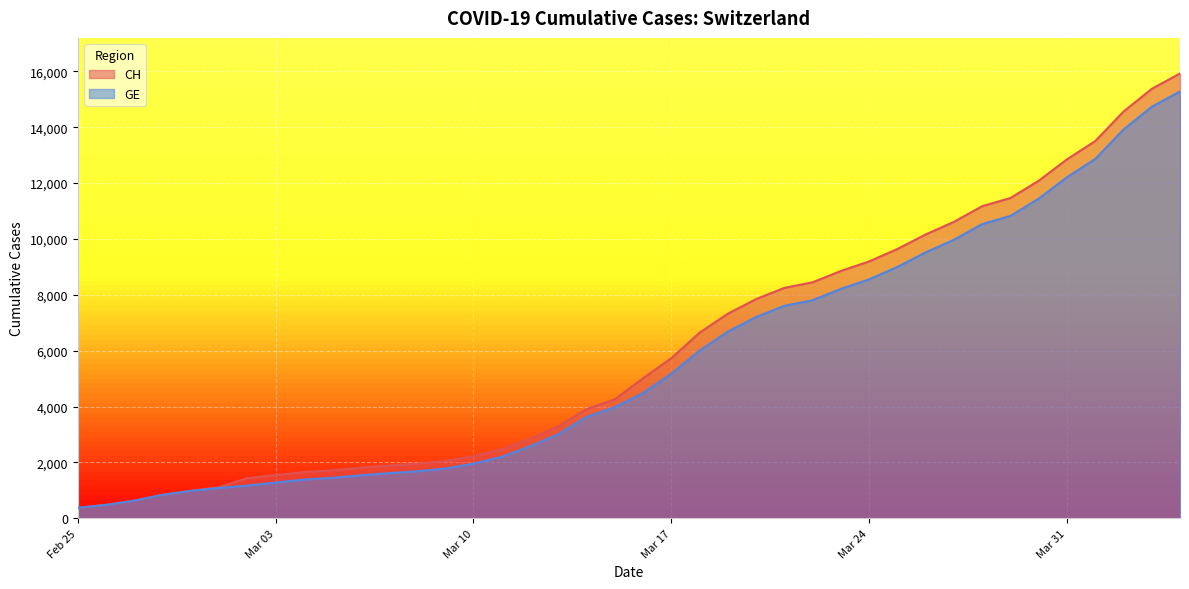

List the series in order of their peak value, lowest first.

GE, CH